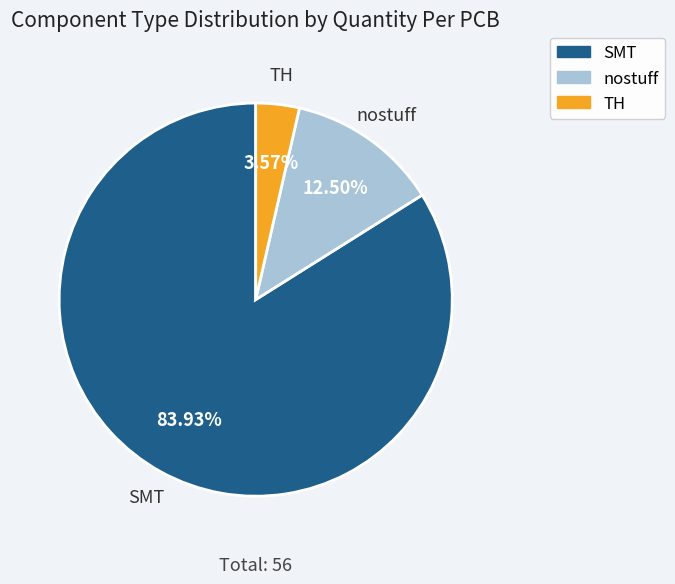

To the nearest percent, what is the average slice percentage?

33%